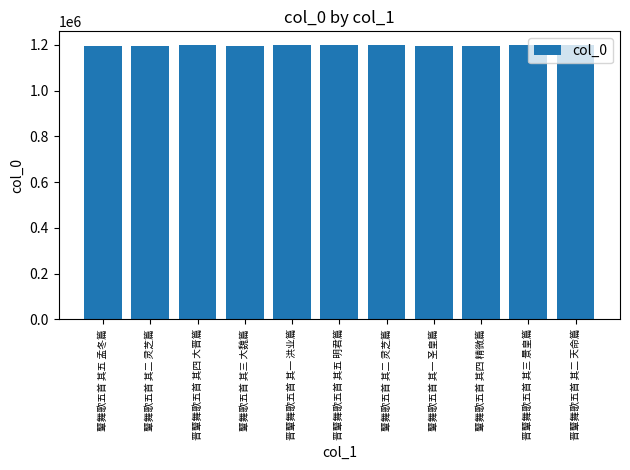

Count the number of data series in this chart.

1